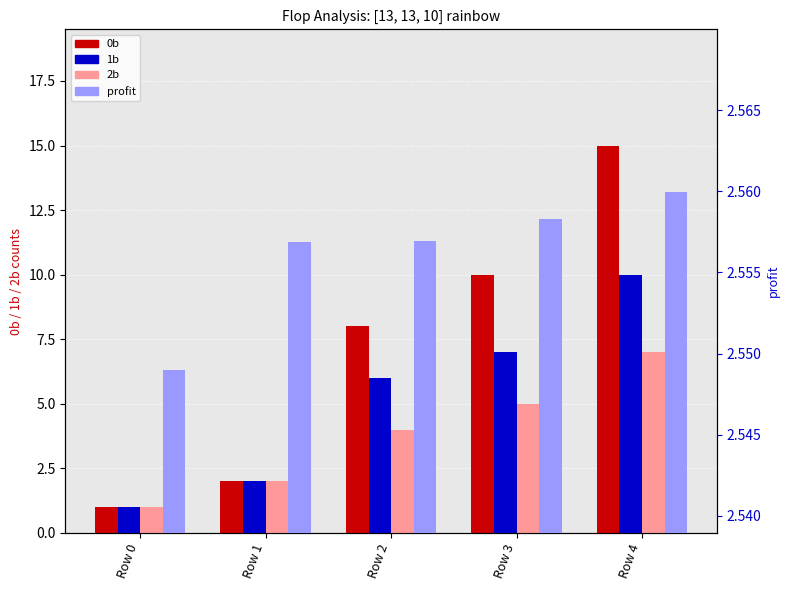

Count the number of data series in this chart.

4